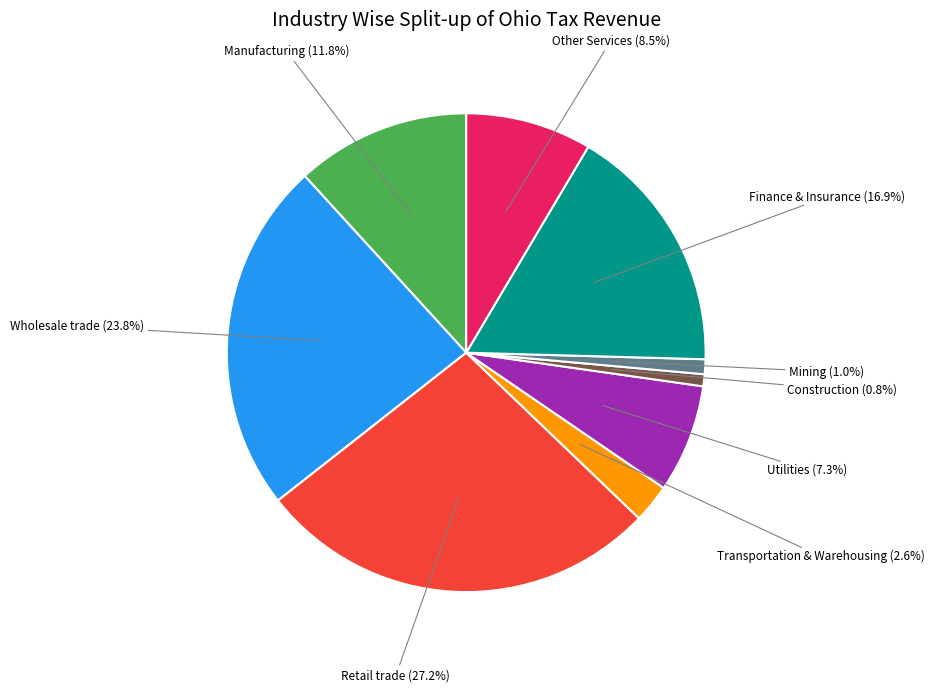

How many segments does this pie chart have?

9